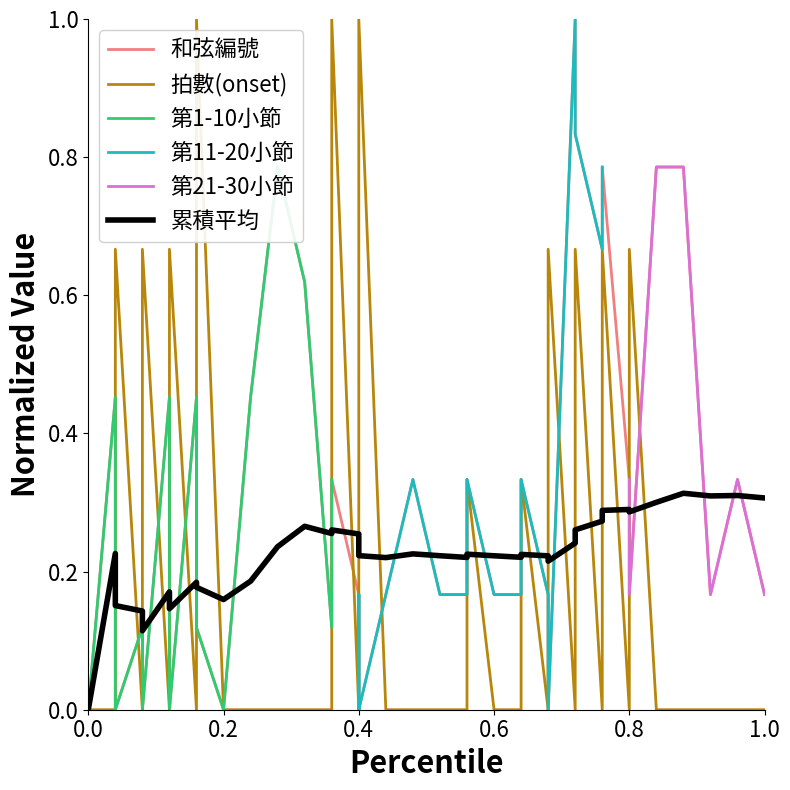

After their last crossing, which series has the higher values: 和弦編號 or 拍數(onset)?

和弦編號